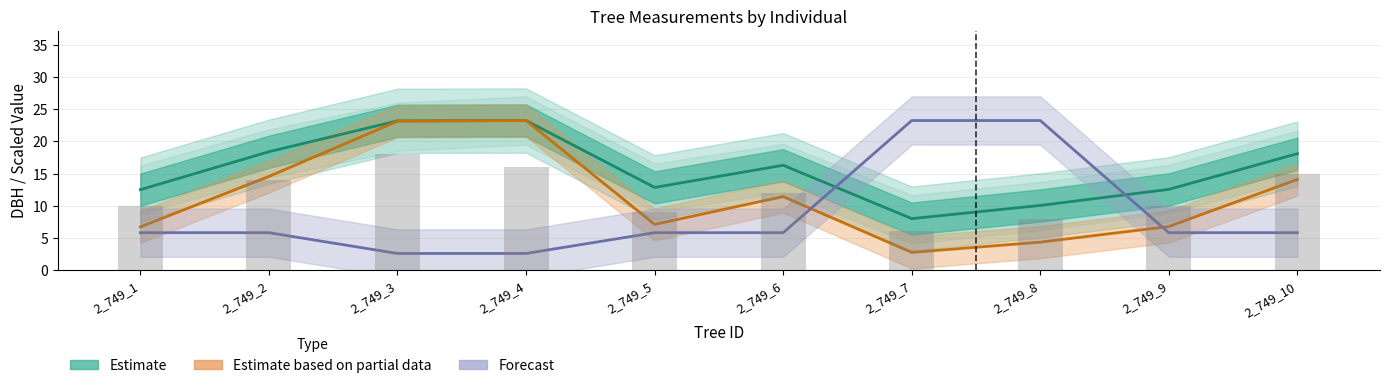

True or false: Estimate based on partial data has a value of 7.1 at 2_749_5.

True